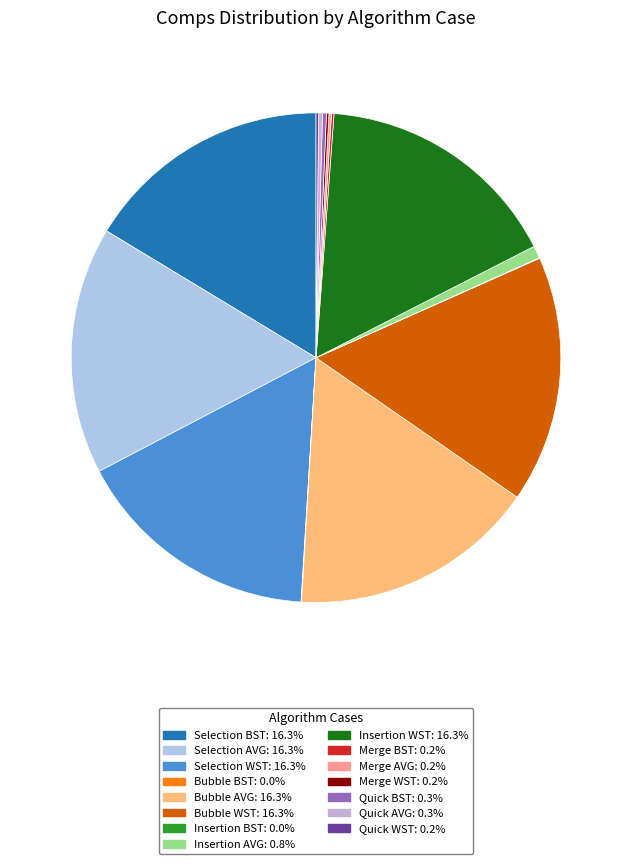

How much of the chart is everything except Bubble WST?

83.7%